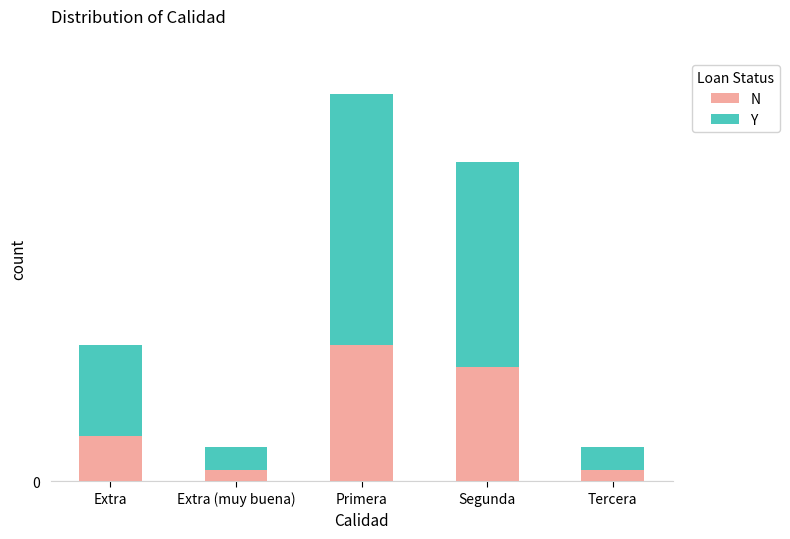

The value of N at Segunda is 10. True or false?

True